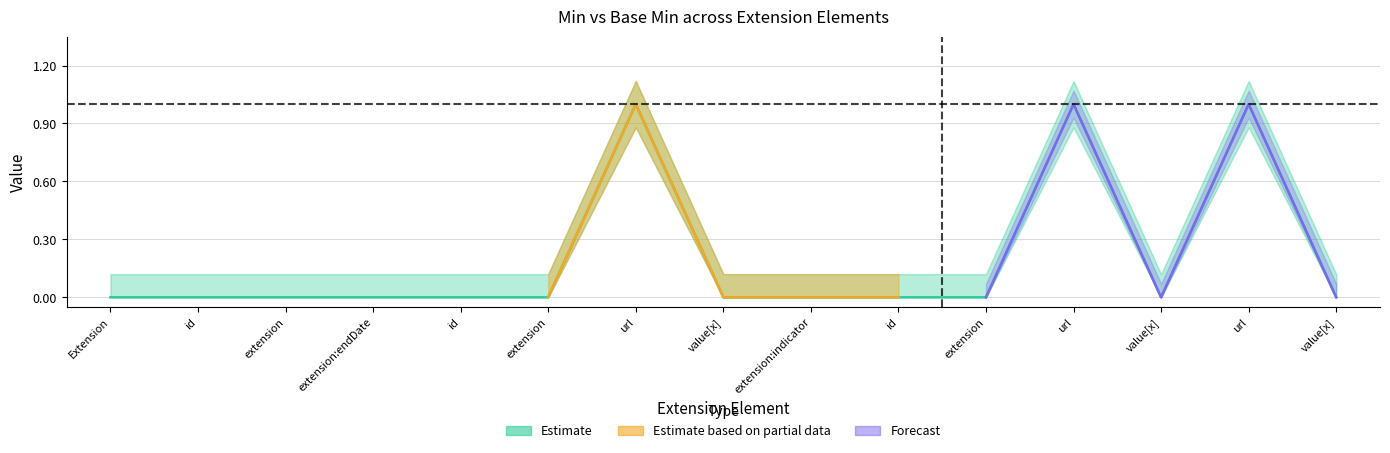

Rank the categories by value from highest to lowest.

url, url, url, Extension, id, extension, extension:endDate, id, extension, value[x], extension:indicator, id, extension, value[x], value[x]